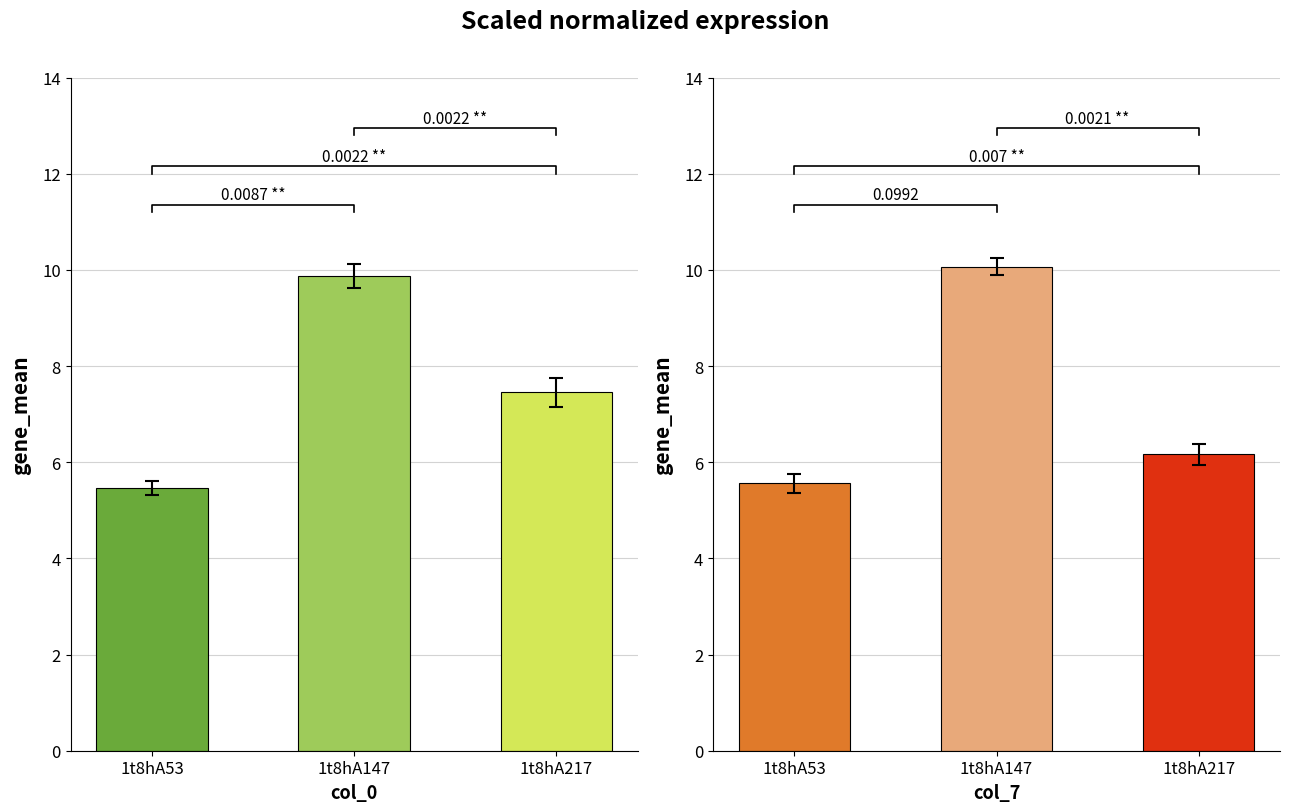

Is it true that col_6 equals 7.8 at 1t8hA217?

True